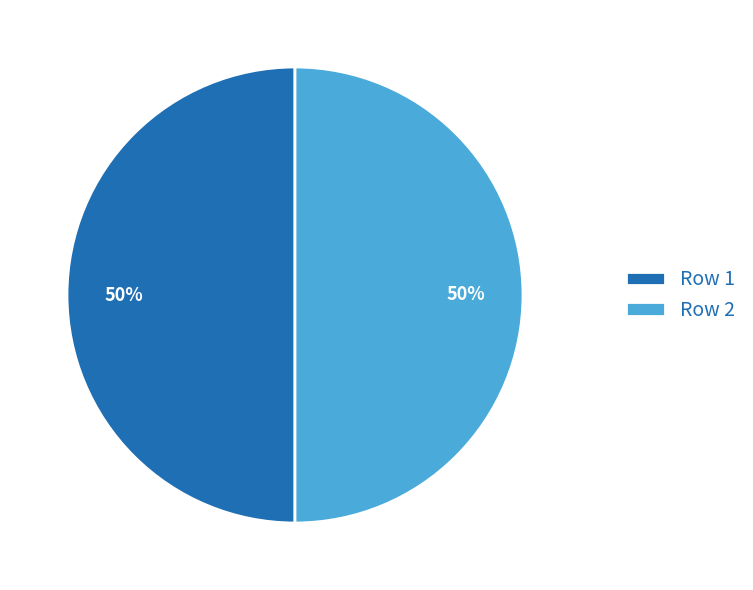

To the nearest percent, what is the average slice percentage?

50%